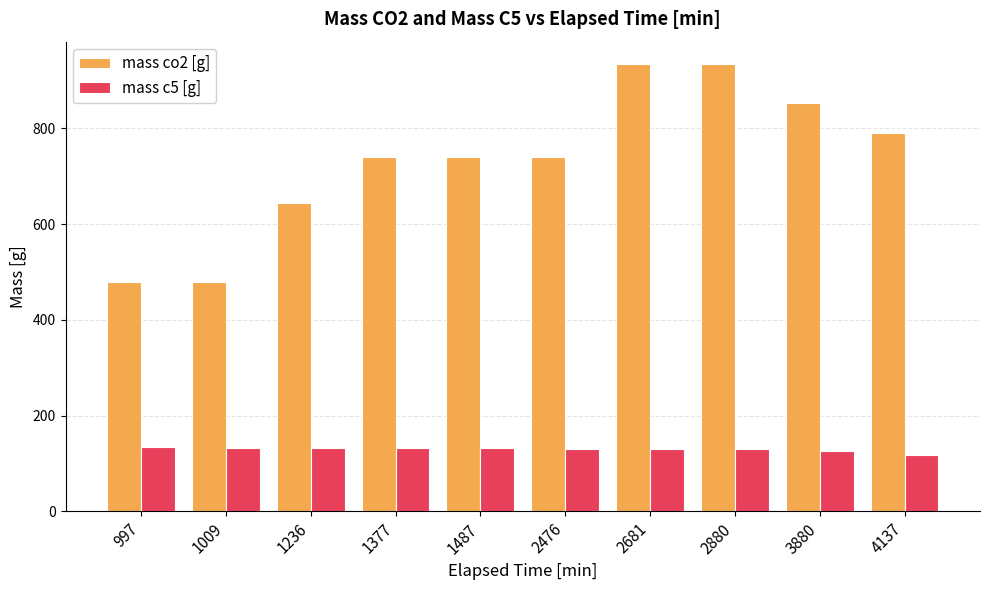

What is the value of the mass c5 [g] bar at the 10th from the left?

116.9